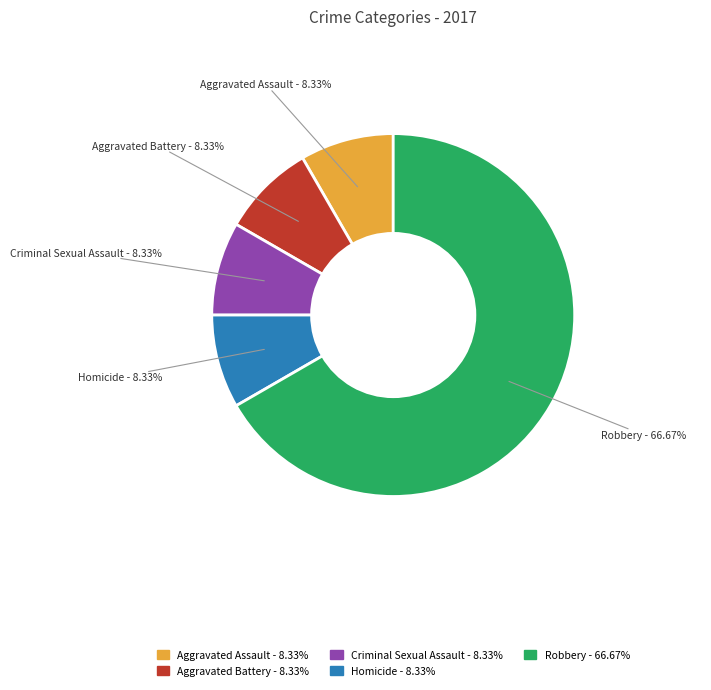

What percentage is the Homicide slice, to the nearest percent?

8%